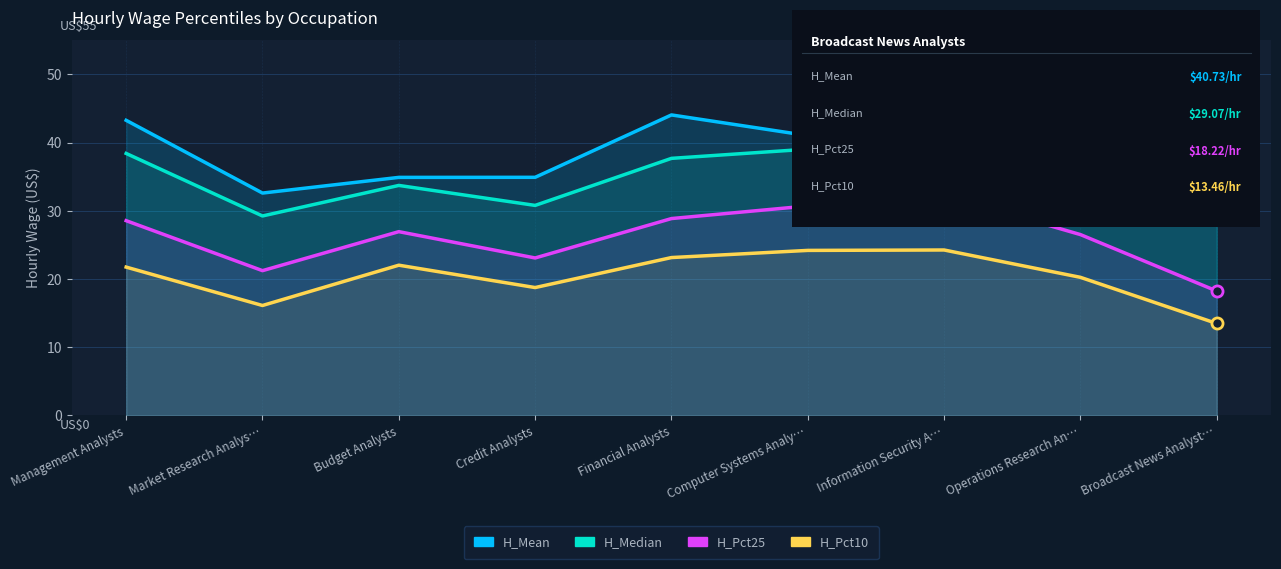

List the labels in order of H_PCT10 value, largest first.

Information Security A…, Computer Systems Analy…, Financial Analysts, Budget Analysts, Management Analysts, Operations Research An…, Credit Analysts, Market Research Analys…, Broadcast News Analyst…